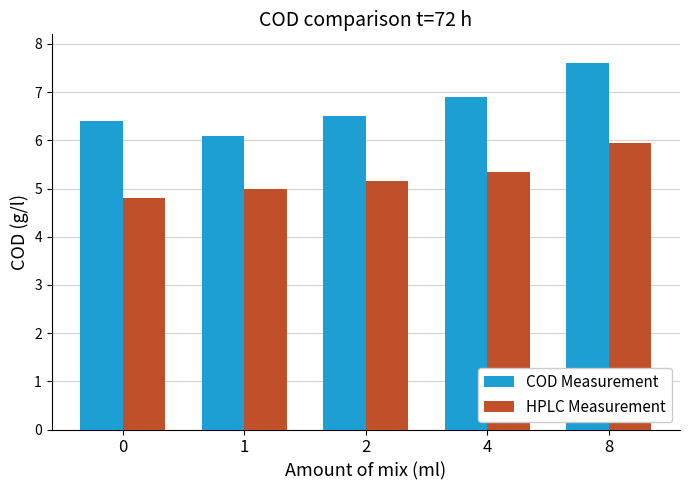

Is it true that HPLC Measurement equals 2.2 at 4?

False